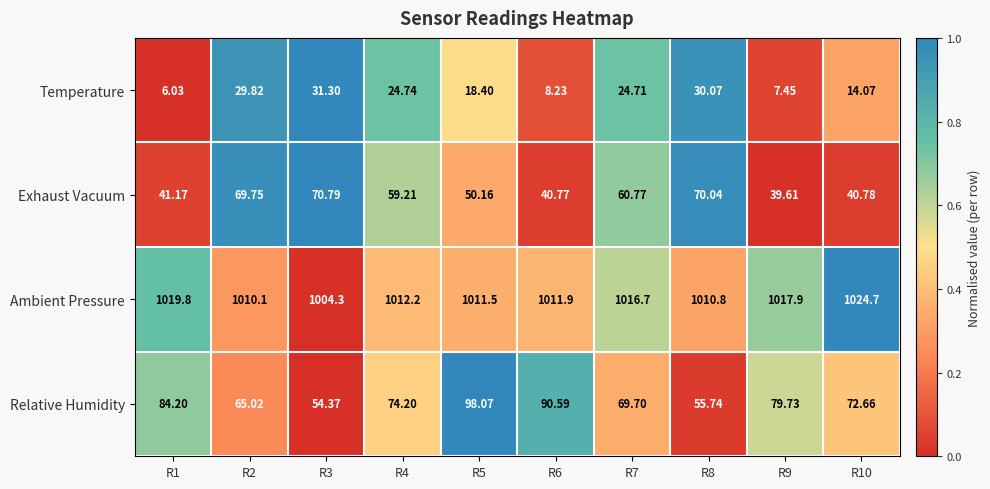

Which series has the largest total across all categories?

Ambient Pressure